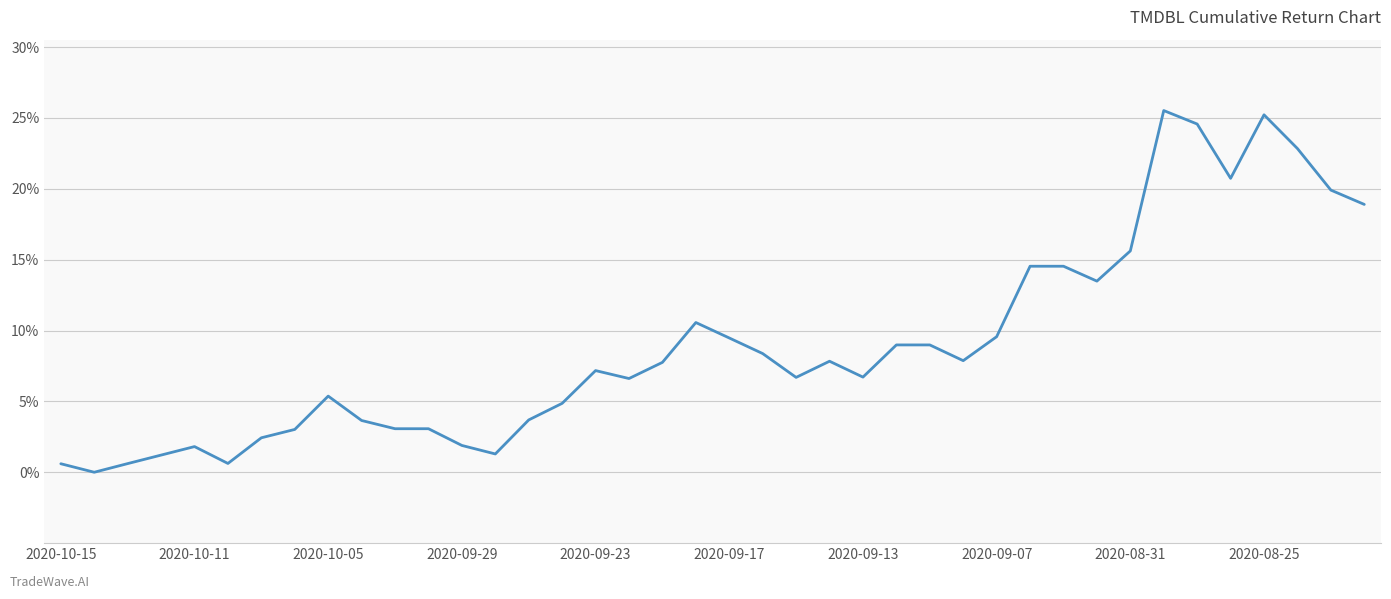

Between 2020-09-29 and 2020-08-31, which is larger?

2020-08-31